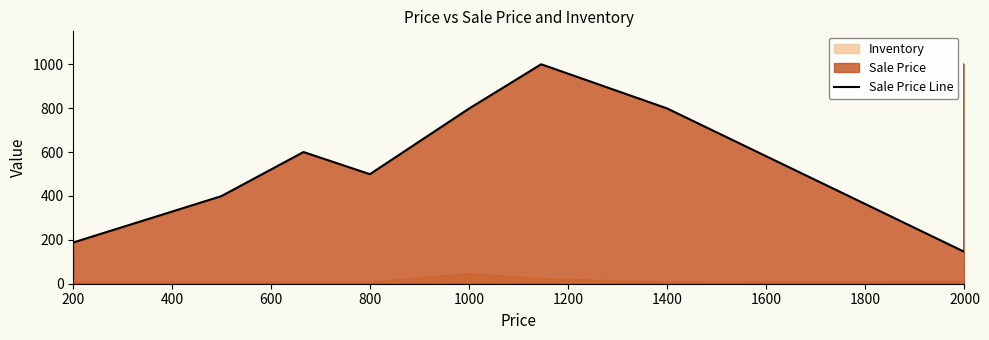

What is the ratio of the value at 600 to the value at 800?

1.0